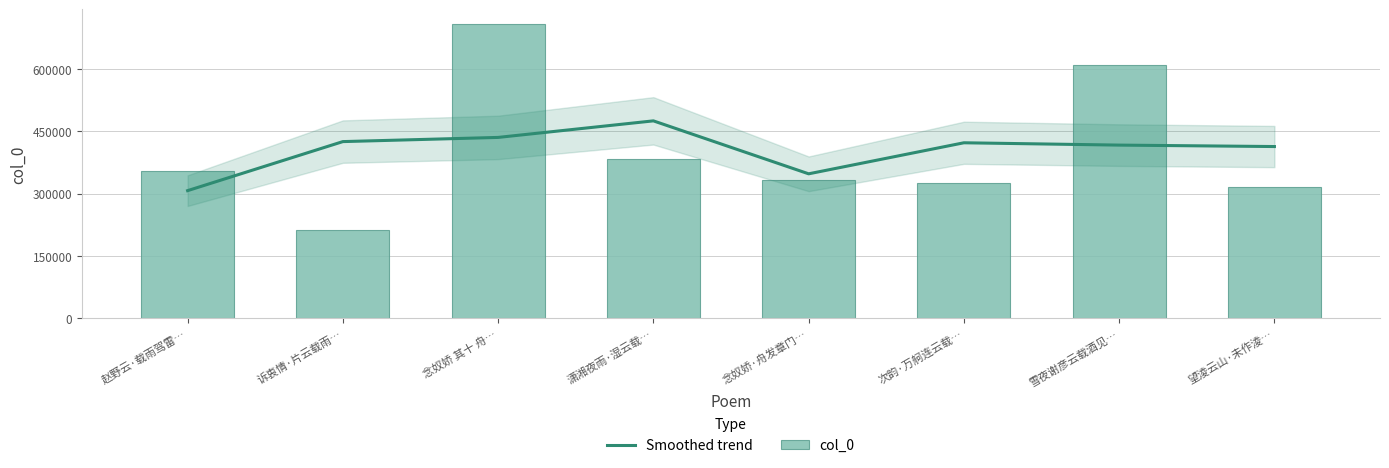

At which label does col_0 reach its minimum?

诉衷情·片云载雨…